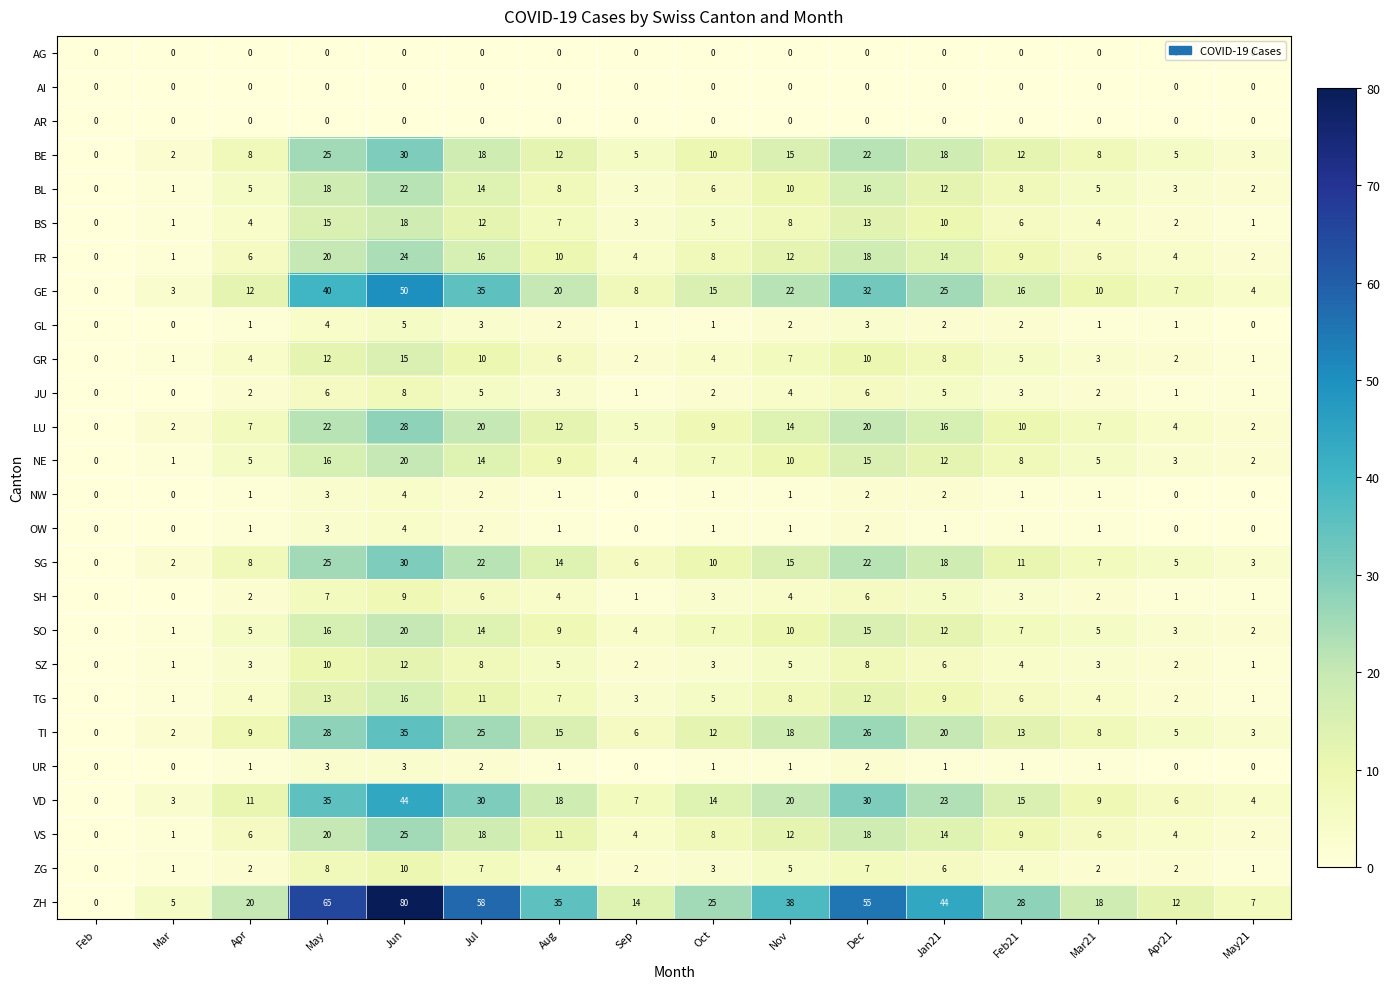

At which category is the sum across all series the highest?

Jun